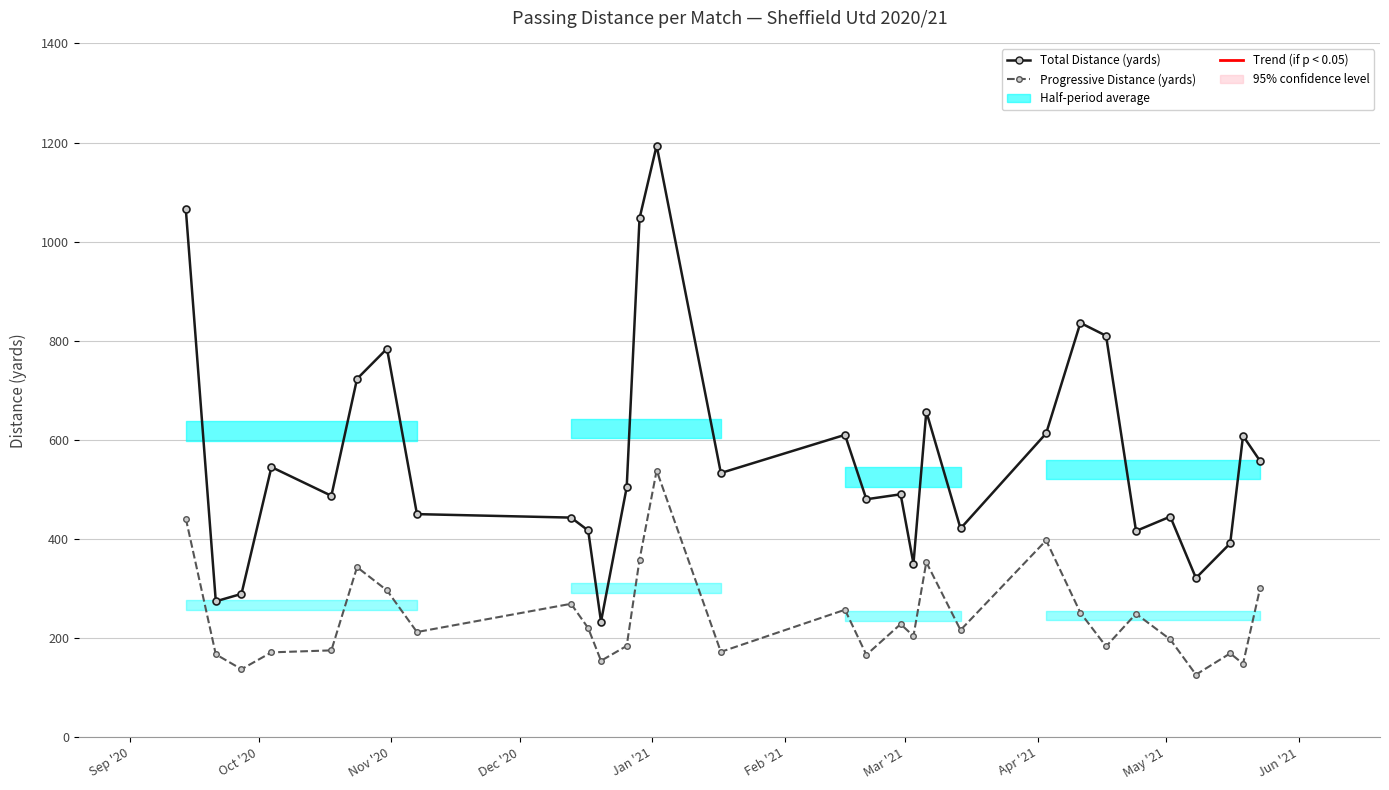

What is the highest value of the Progressive Distance (yards) series?

538